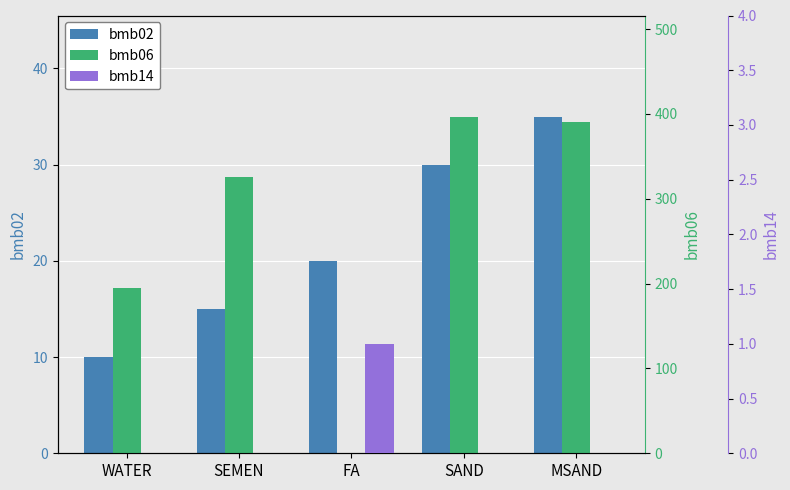

Reading left to right, what are all the values shown in this chart?

bmb02: WATER=10	SEMEN=15	FA=20	SAND=30	MSAND=35
bmb06: WATER=195	SEMEN=326	FA=0	SAND=397	MSAND=391
bmb14: WATER=0	SEMEN=0	FA=1	SAND=0	MSAND=0